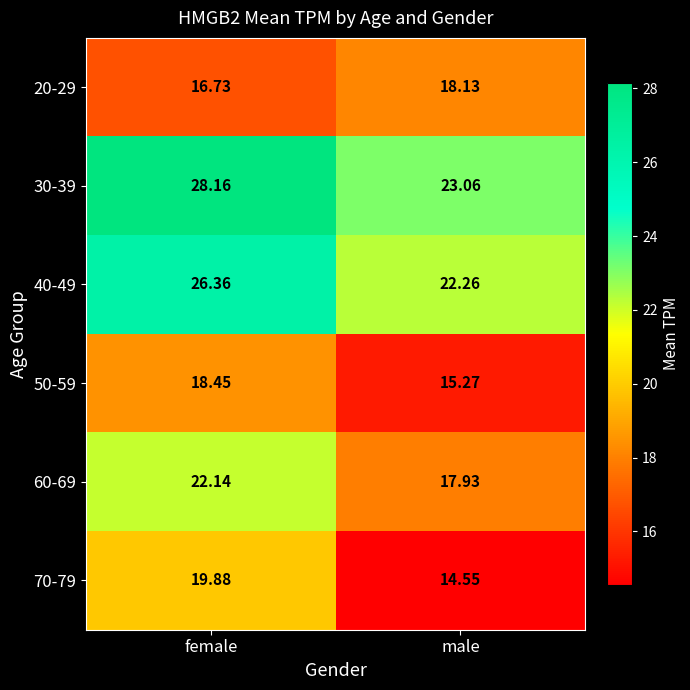

At which label is 30-39 closest to 25?

male